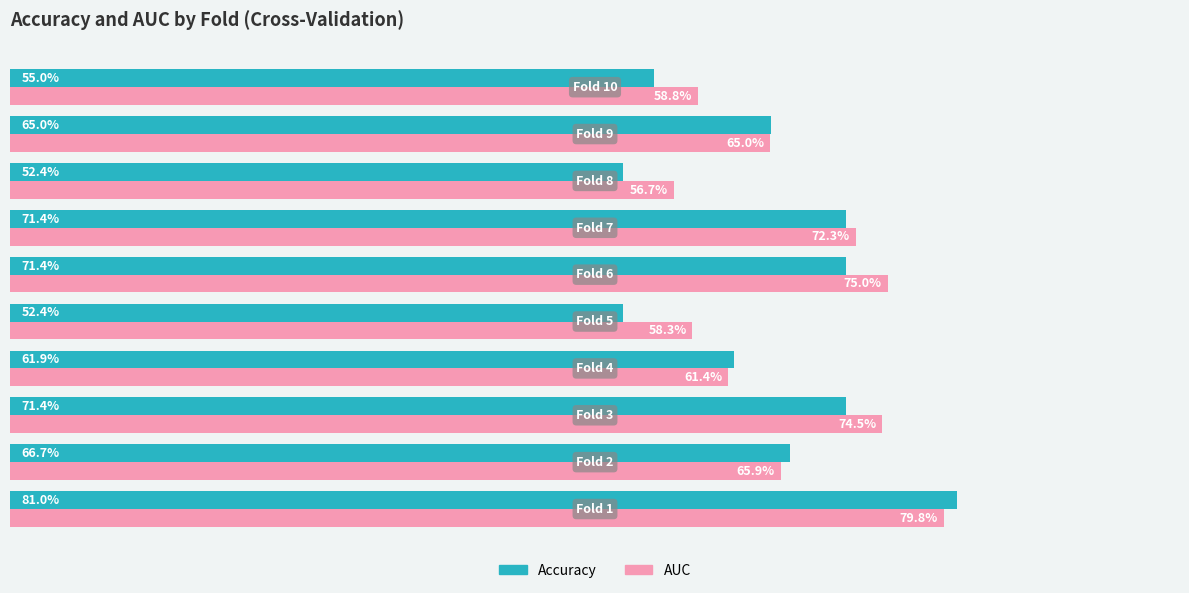

What is the difference between the maximum and second lowest values in the AUC series?

0.2